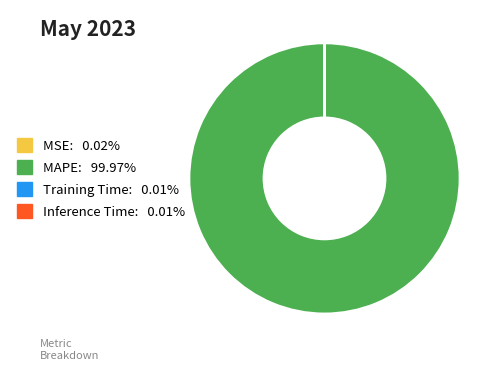

Which category accounts for the majority?

MAPE